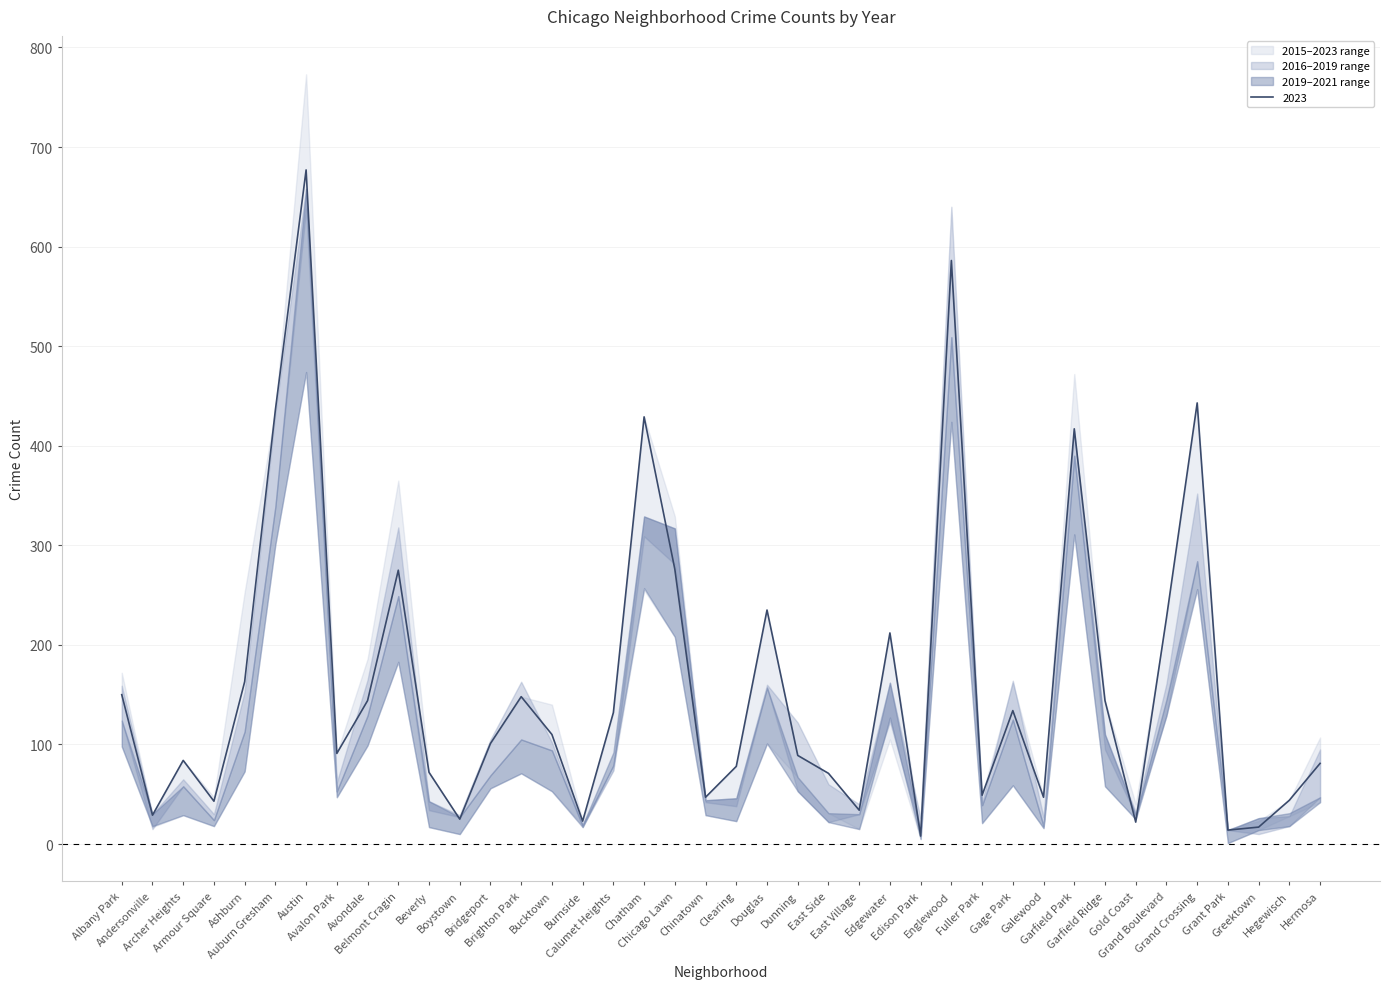

Reading left to right, list all the values displayed in this chart.

2023: 150	29	84	43	163	436	677	91	144	275	72	25	101	148	110	23	132	429	276	47	78	235	89	71	34	212	8	586	49	134	47	417	144	22	227	443	14	17	44	81
2015: 160	17	61	32	137	374	563	48	177	238	41	17	72	140	107	19	74	255	269	47	44	116	76	77	41	105	7	530	51	111	22	339	109	27	145	264	6	21	28	91
2016: 159	15	65	30	153	433	638	62	165	318	34	29	105	163	102	20	74	309	281	42	38	160	122	60	40	123	26	640	42	164	27	415	95	32	161	352	14	10	28	95
2019: 124	30	58	24	113	339	658	53	129	249	43	27	69	105	94	17	79	329	317	44	46	157	53	22	30	162	12	509	39	125	18	390	110	29	129	284	14	26	18	47
2017: 172	20	57	47	253	412	773	85	186	365	53	21	97	139	140	20	97	365	329	29	56	165	84	62	32	160	13	587	44	162	43	472	95	40	154	348	15	23	41	107
2021: 98	18	29	18	73	301	474	47	99	183	17	10	56	71	53	19	92	257	208	29	23	101	67	31	15	127	5	424	21	59	16	311	58	25	145	256	1	14	31	42